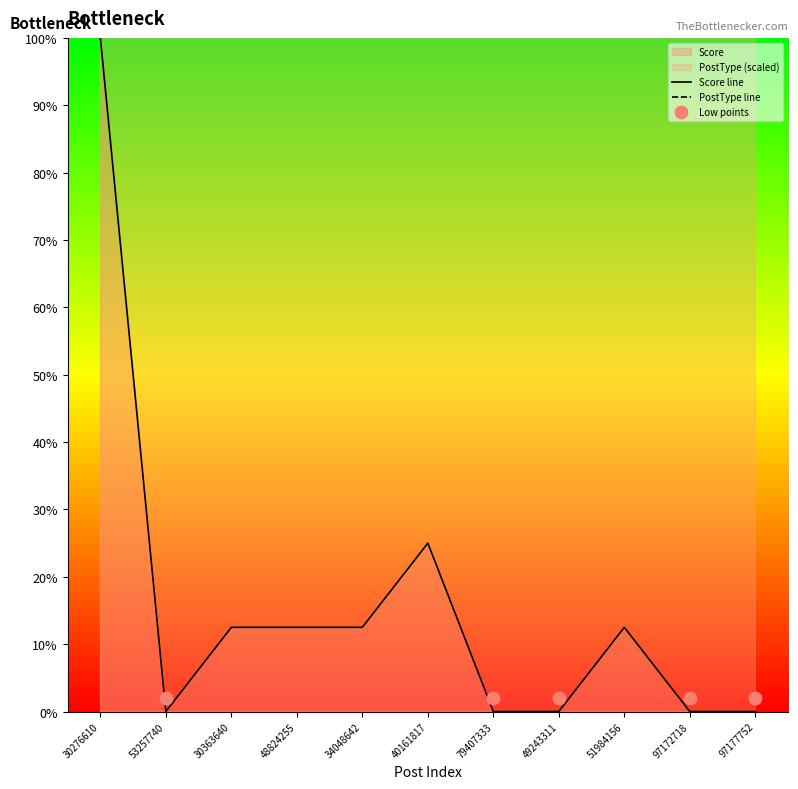

What are all the series names shown in the legend?

Score, PostType